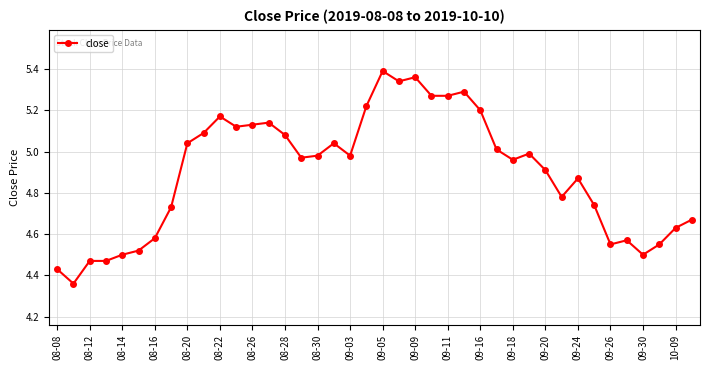

What is the sum of all values?

195.9